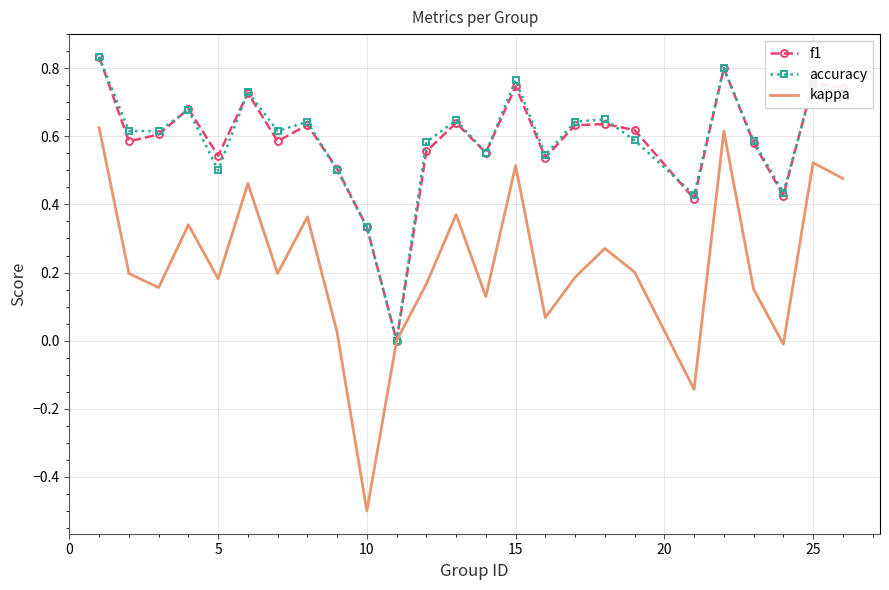

What is the minimum value shown in the chart?

-0.5